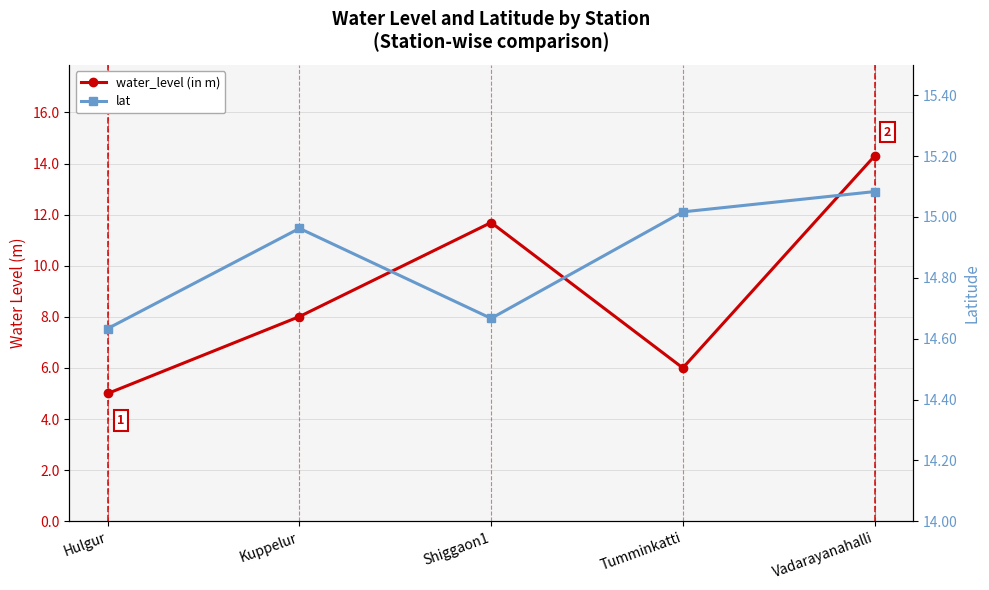

What are all the series names shown in the legend?

water_level (in m), lat